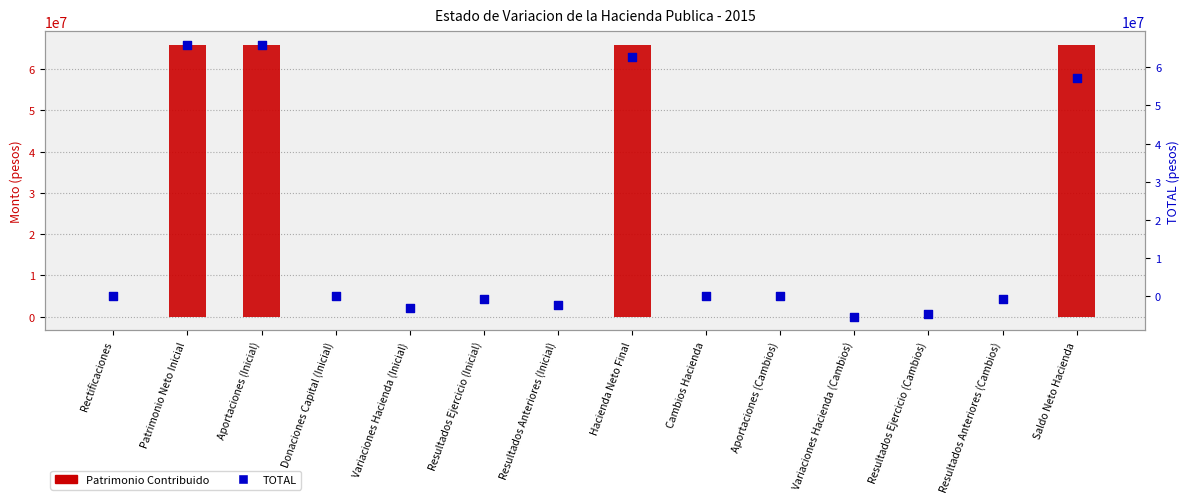

At which category is the sum across all series the highest?

Patrimonio Neto Inicial